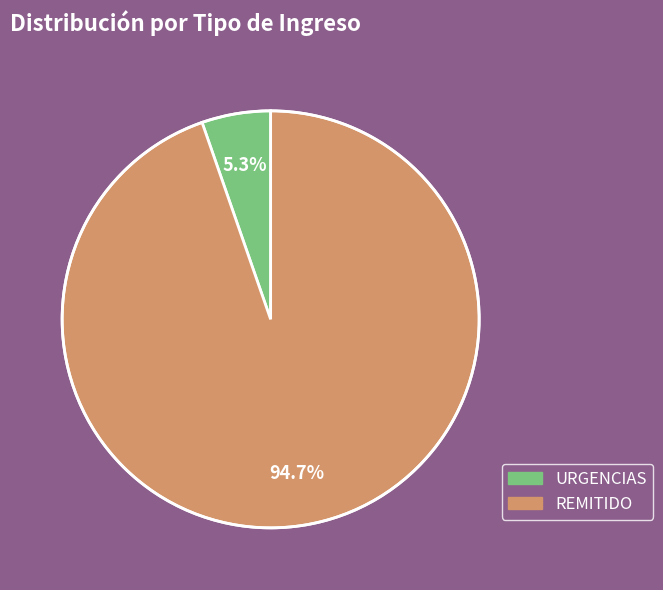

How many segments does this pie chart have?

2